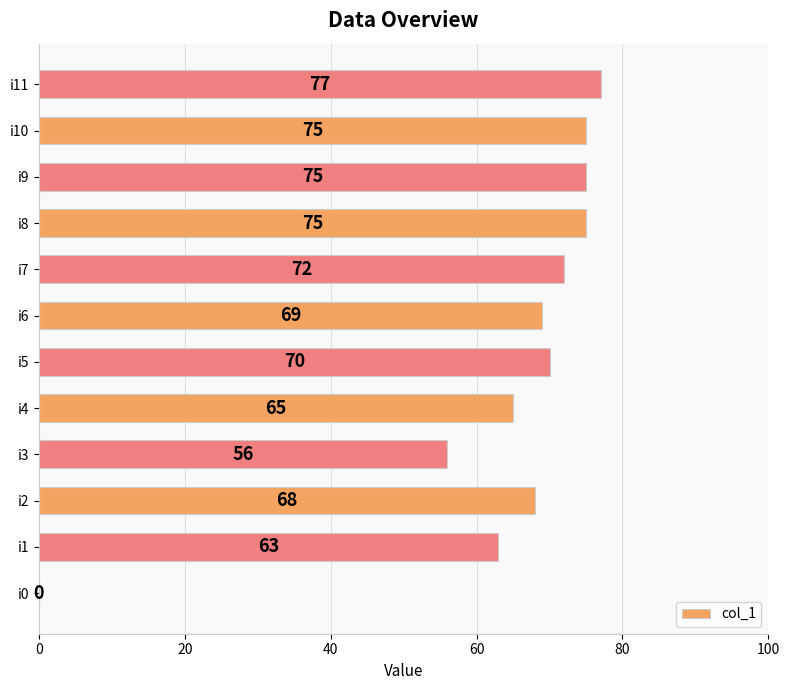

The chart shows a value of 37 at i8. True or false?

False